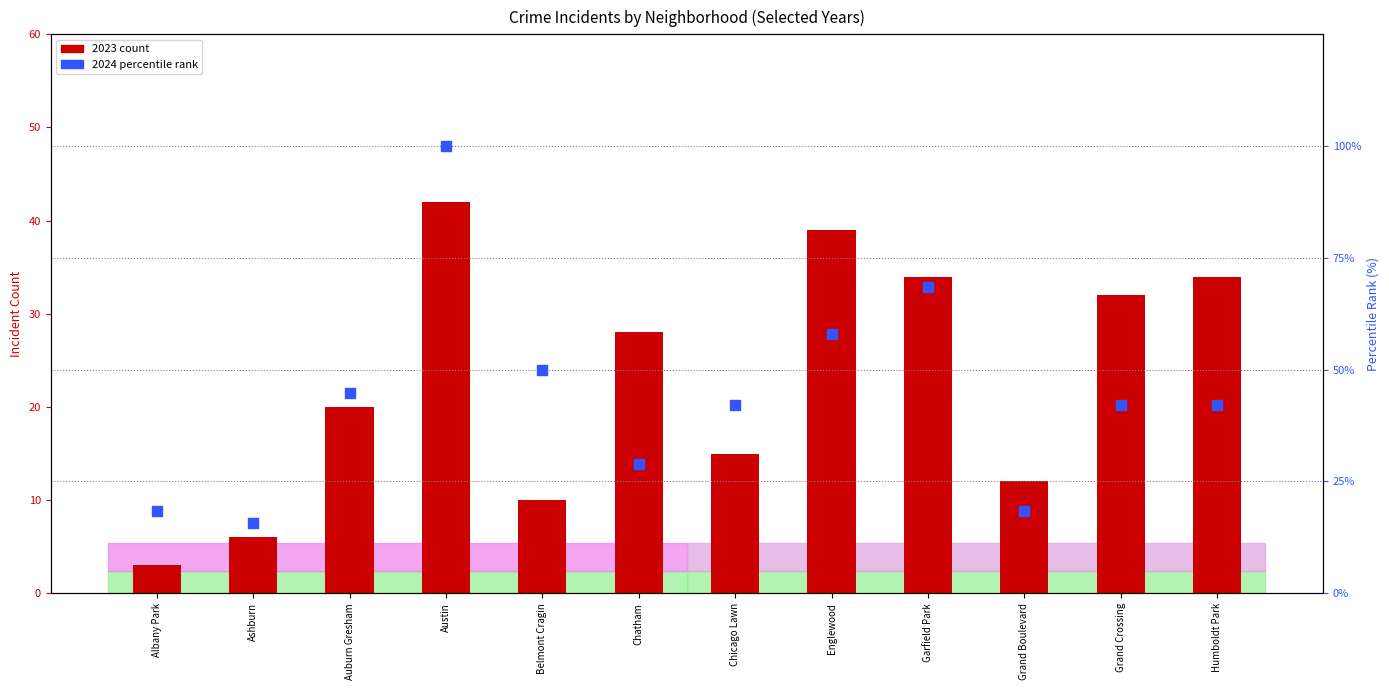

Which series has the widest spread of Y values?

2024 percentile rank